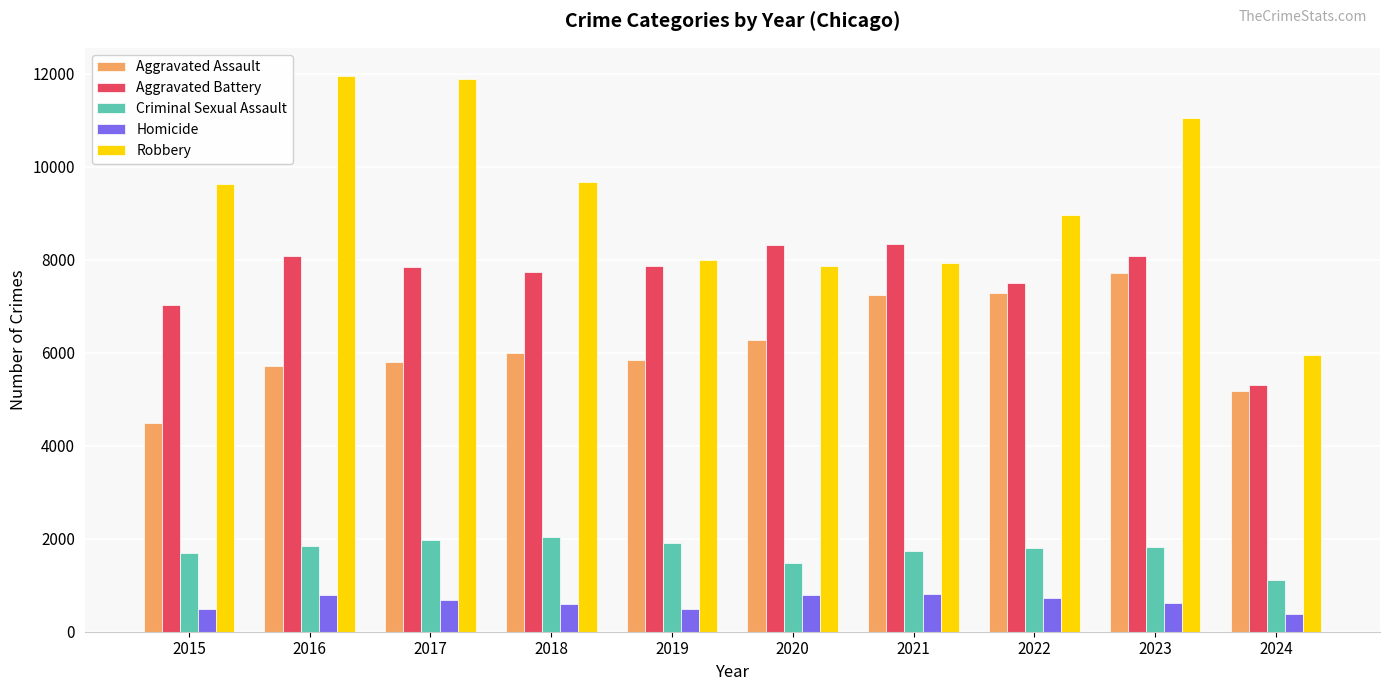

The value of Aggravated Battery at 2023 is 8078. True or false?

True